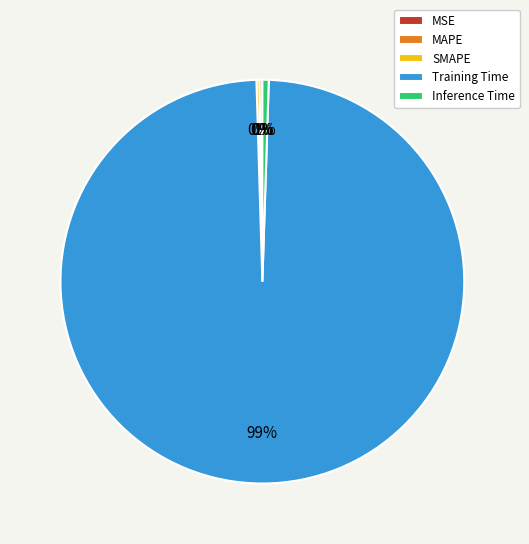

Which category accounts for the majority?

Training Time